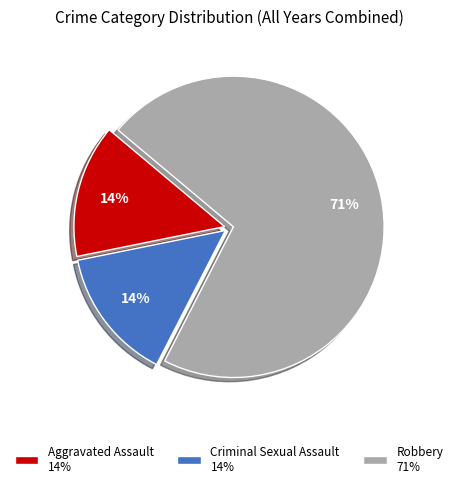

Which slice is the largest?

Robbery